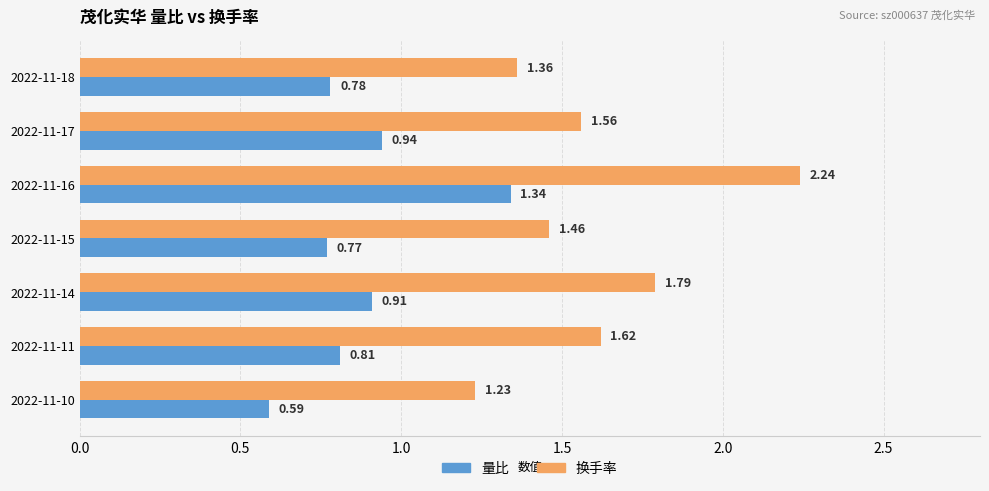

At which category is the sum across all series the highest?

2022-11-16